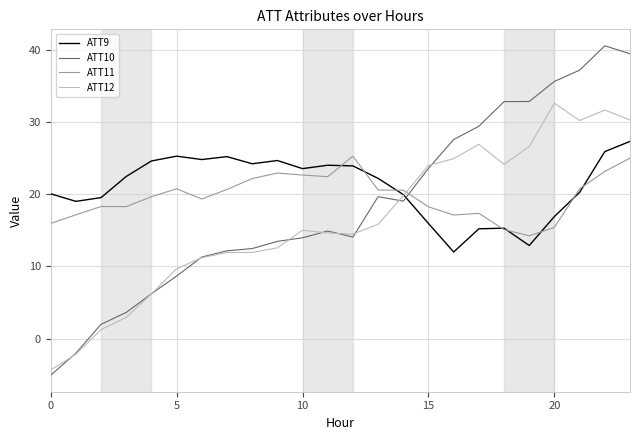

What is the minimum value shown in the chart?

-5.1